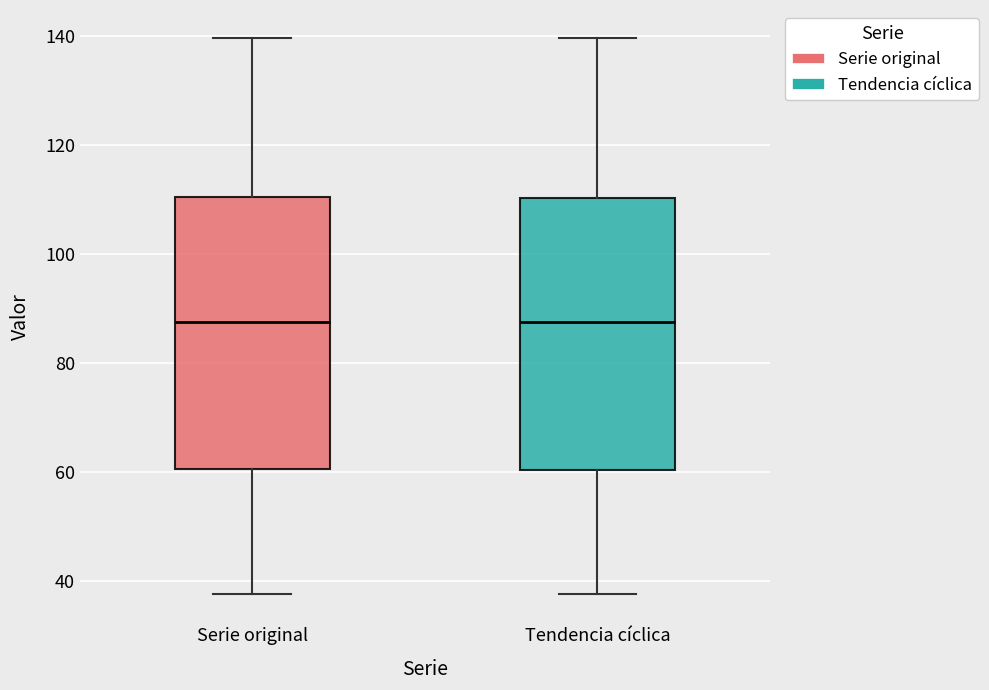

Reading left to right, transcribe this box plot: for each box, give where its median line is, the range the box spans, and where its two whiskers end, as read against the y-axis. The values are not printed on the chart, so give them approximately, as read against the axis.

Serie original: median 88, box 60 to 110, whiskers 38 to 140
Tendencia cíclica: median 88, box 60 to 110, whiskers 38 to 140